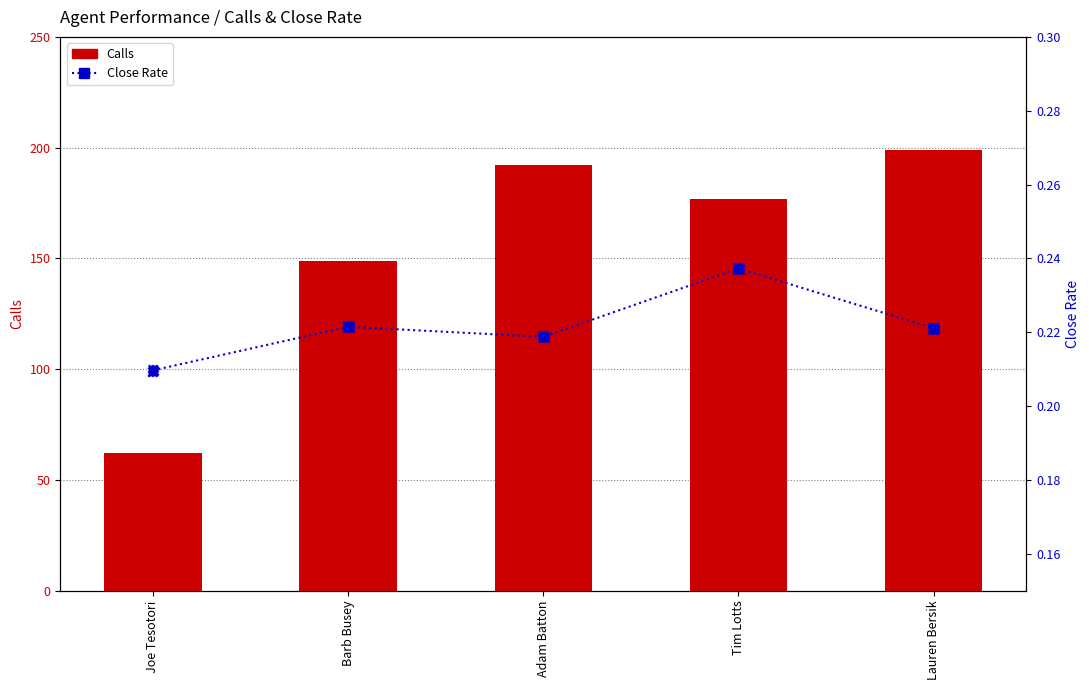

At how many categories does at least one series exceed 129?

4